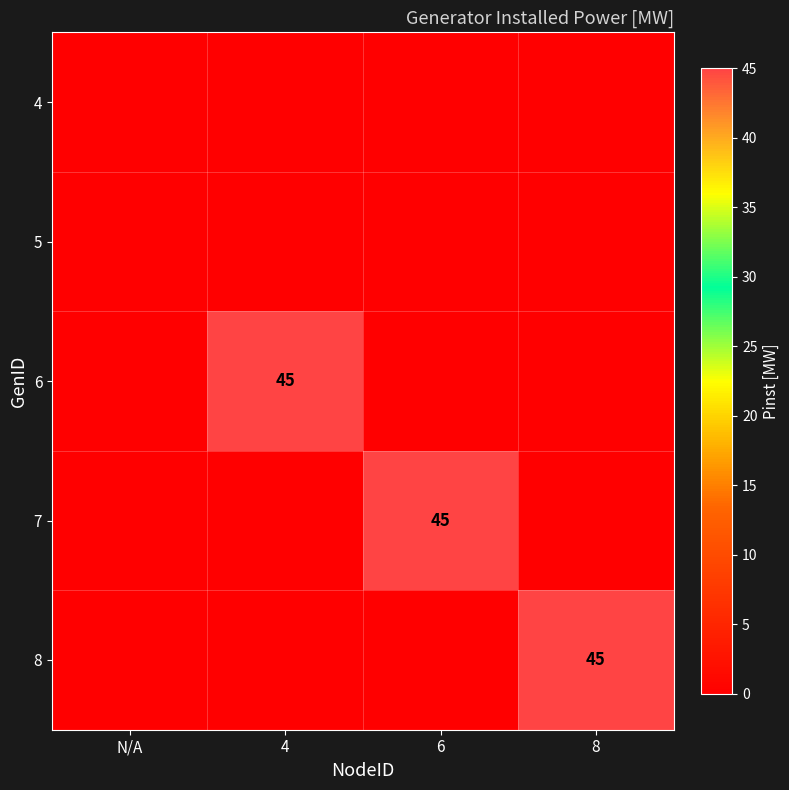

The 6 series shows 65 at 4. True or false?

False